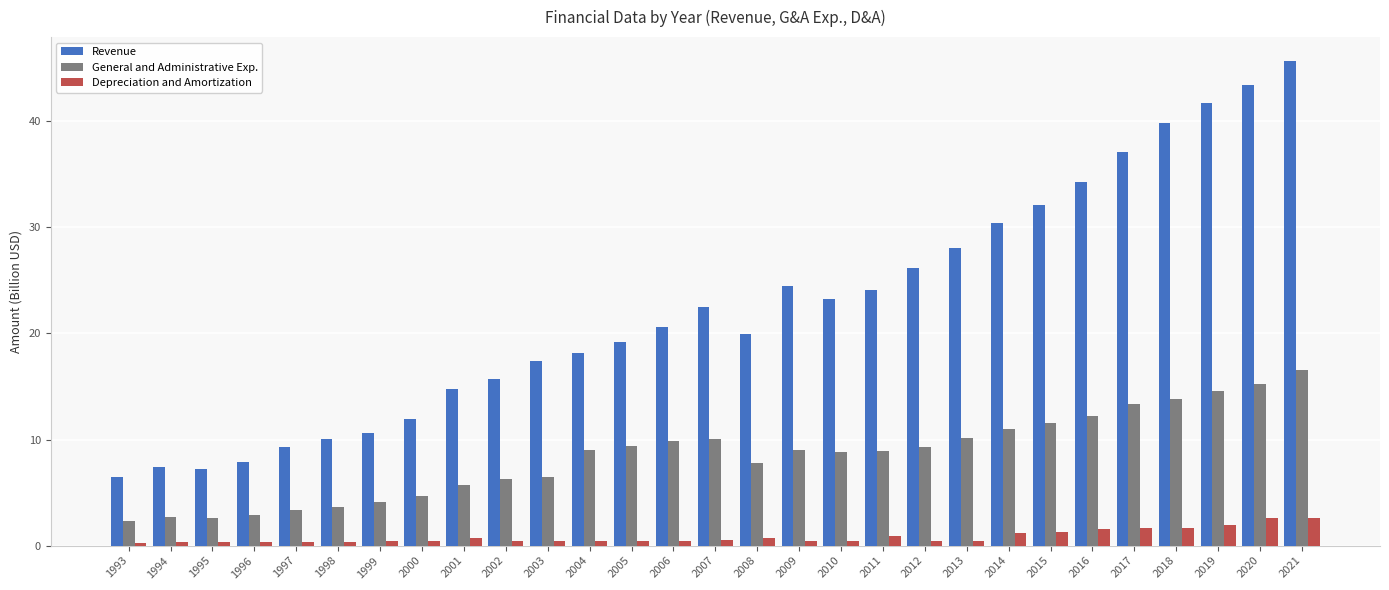

Is the value of Depreciation and Amortization at 2005 greater than the value of General and Administrative Exp. at 2001?

No